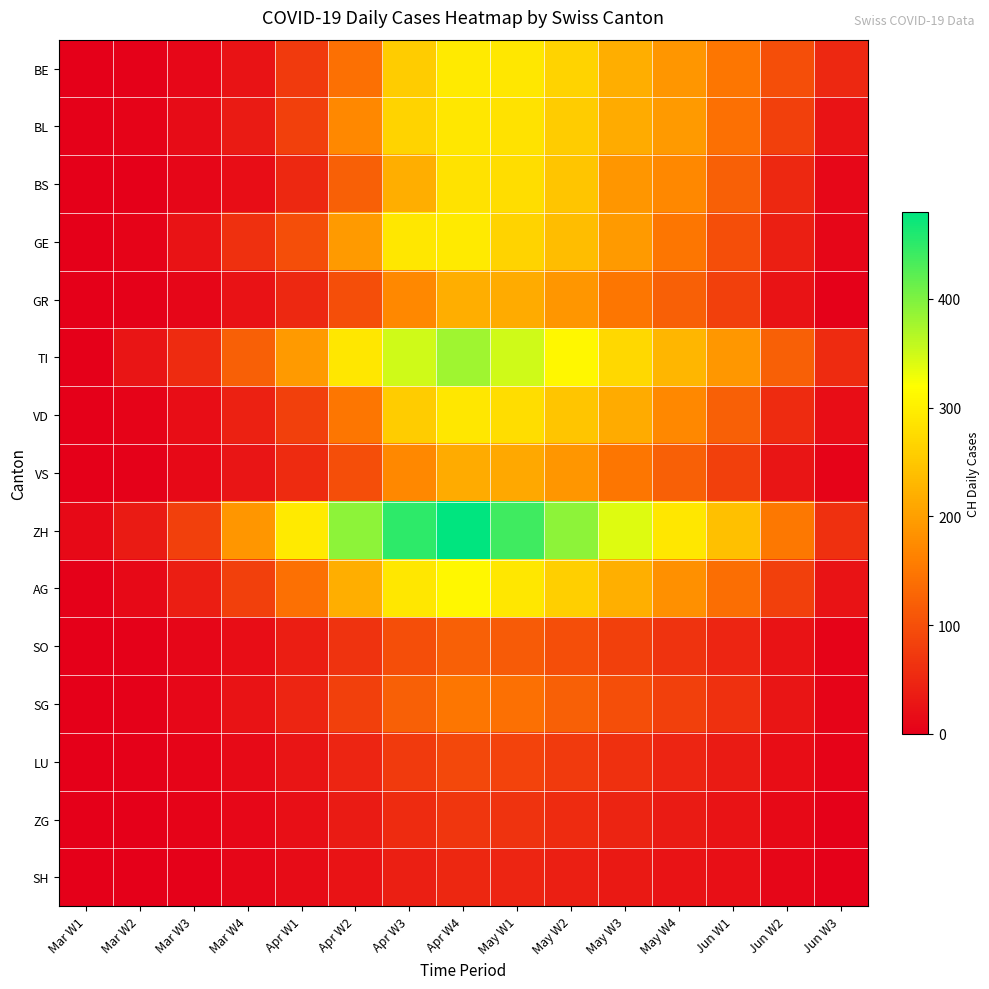

Which category has the lowest value across all series?

Mar W1